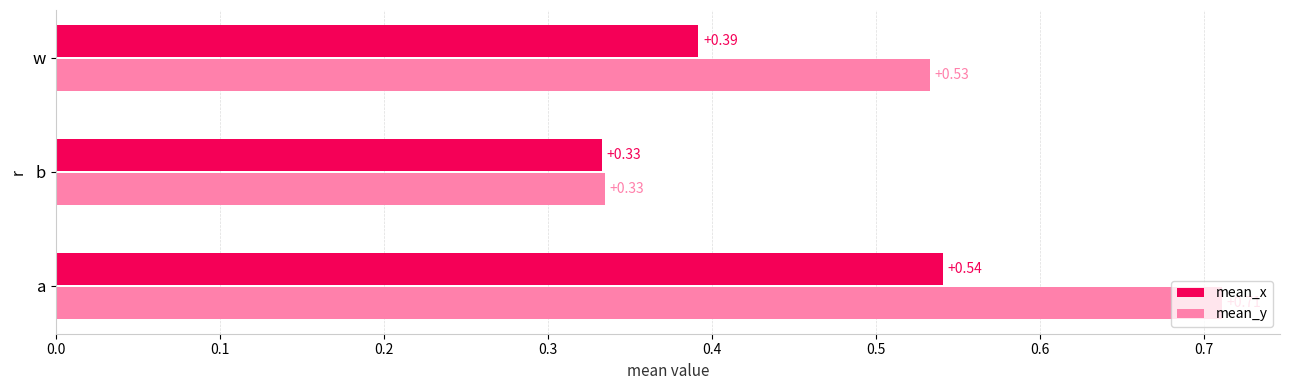

What is the sum of all mean_x values?

1.3